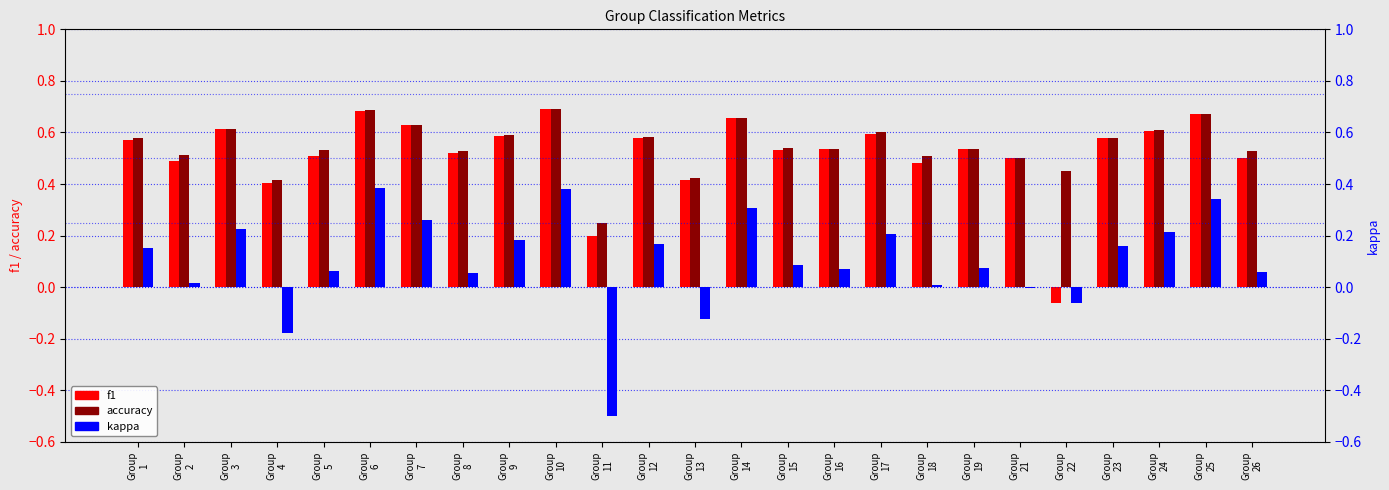

Which has a higher value, Group
8 or Group
18?

Group
8